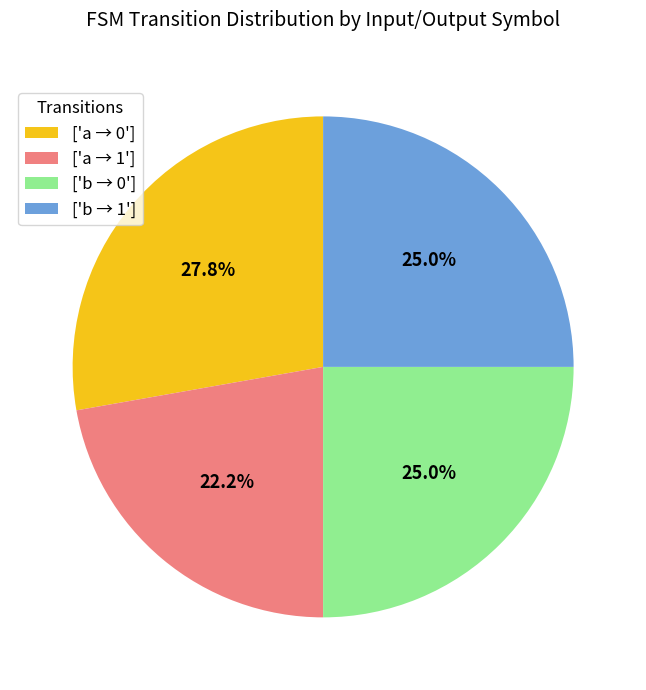

To the nearest percent, what is the difference between the largest and smallest slice percentages?

6%